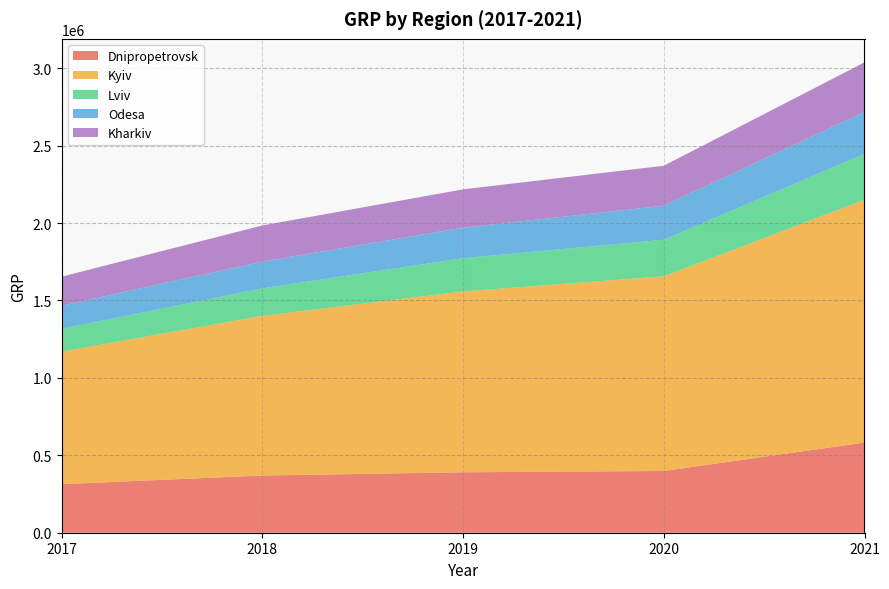

Reading left to right, what are all the values shown in this chart?

Dnipropetrovsk: 313527	369356	390342	398732	582363
Kyiv: 856207	1031441	1168213	1257099	1567895
Lviv: 147308	177233	214400	236254	296182
Odesa: 149392	173224	197153	220242	271669
Kharkiv: 187238	233279	247596	257805	319796